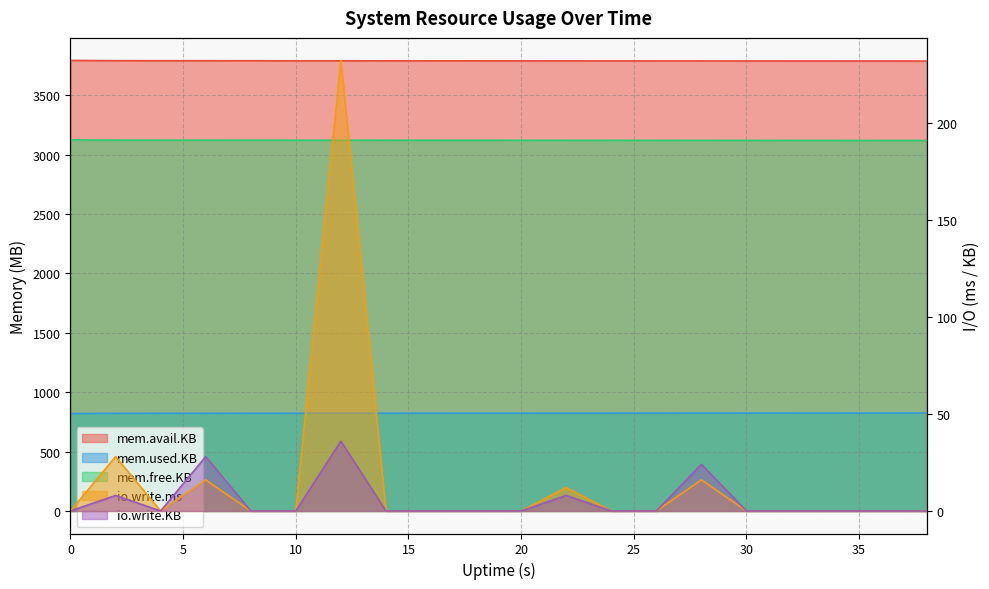

What is the approximate value of mem.used.KB at 0?

819.6